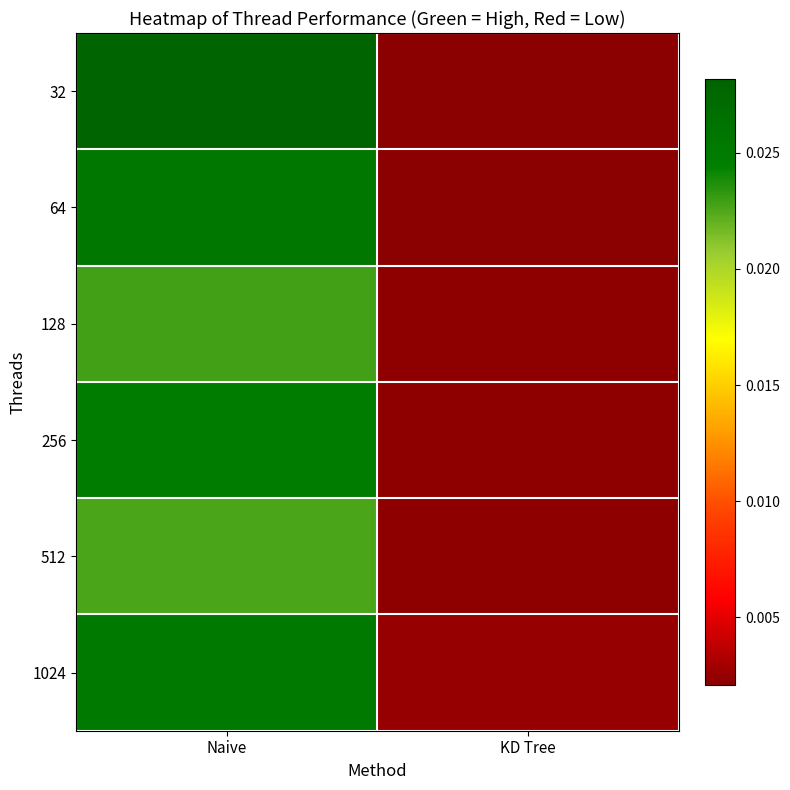

Which label corresponds to the largest value in the chart?

Naive